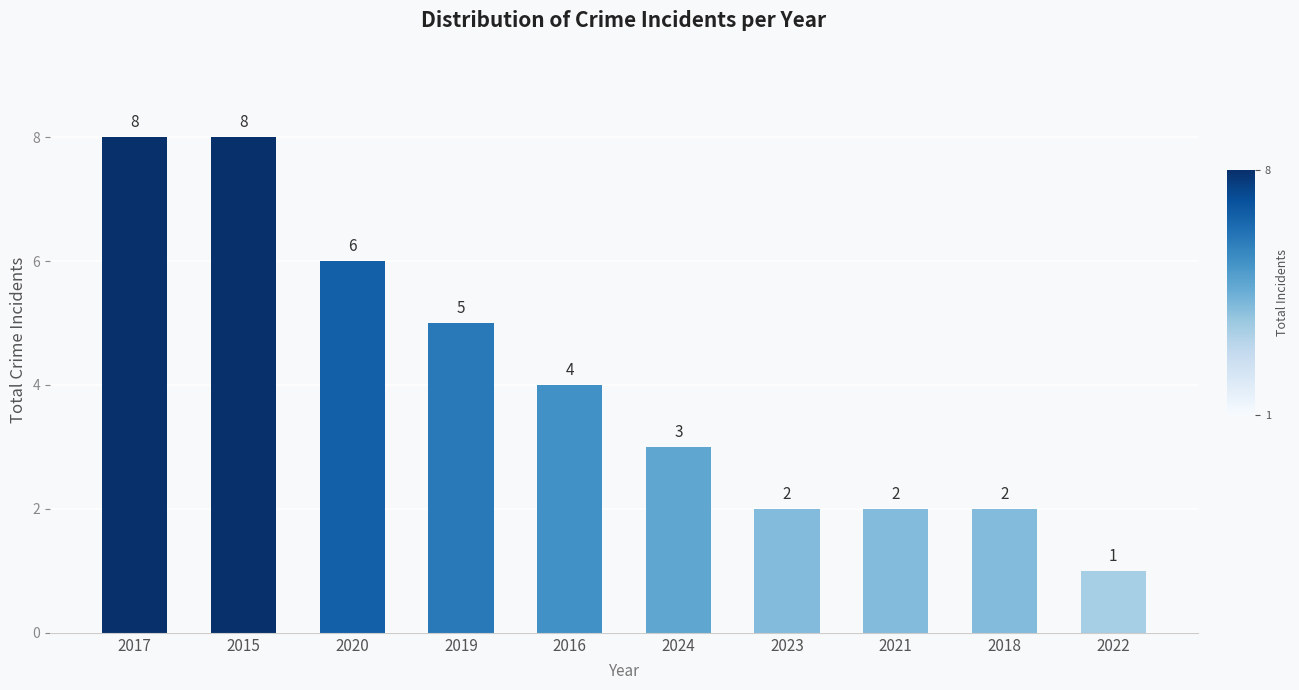

What is the minimum value shown in the chart?

1